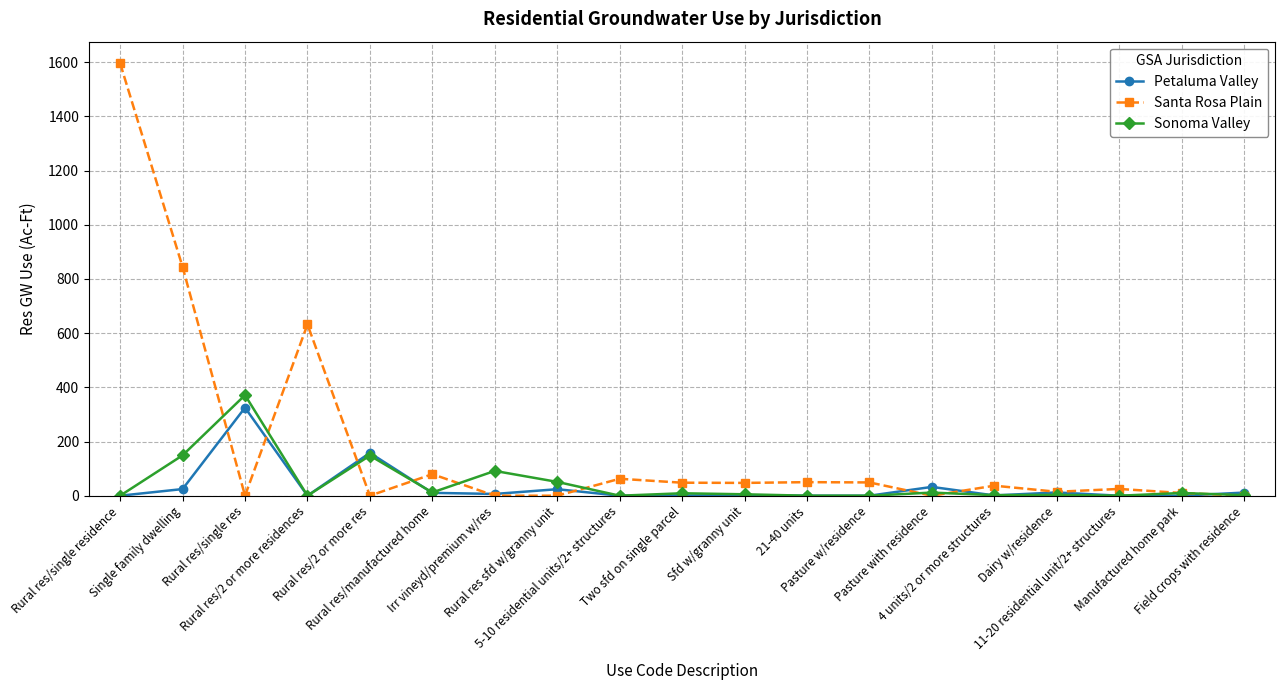

True or false: Sonoma Valley has more than 2 points higher than both neighbors.

True